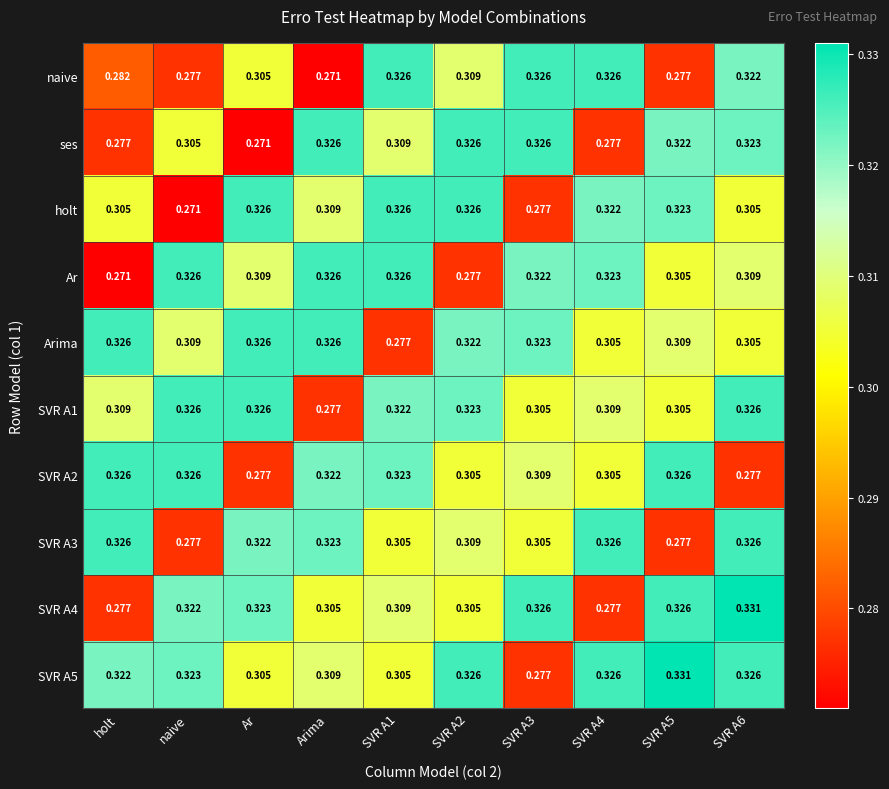

Which category has the lowest value in the SVR A1 series?

Arima